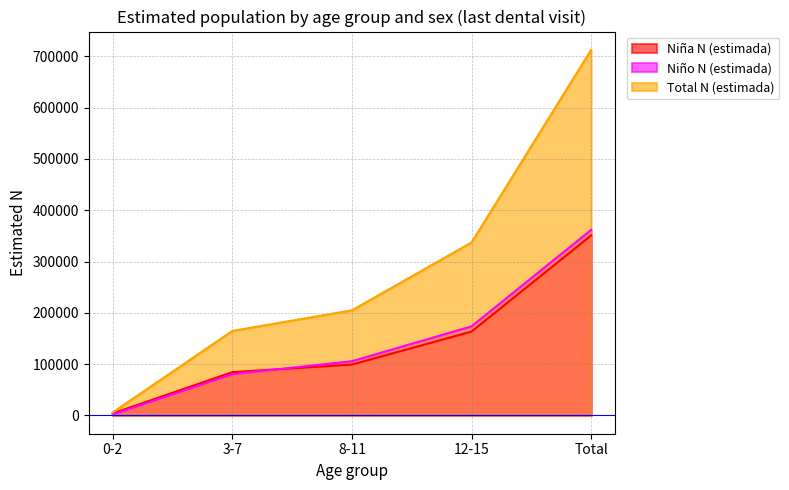

How many data points in Total N (estimada) are above 204912?

2